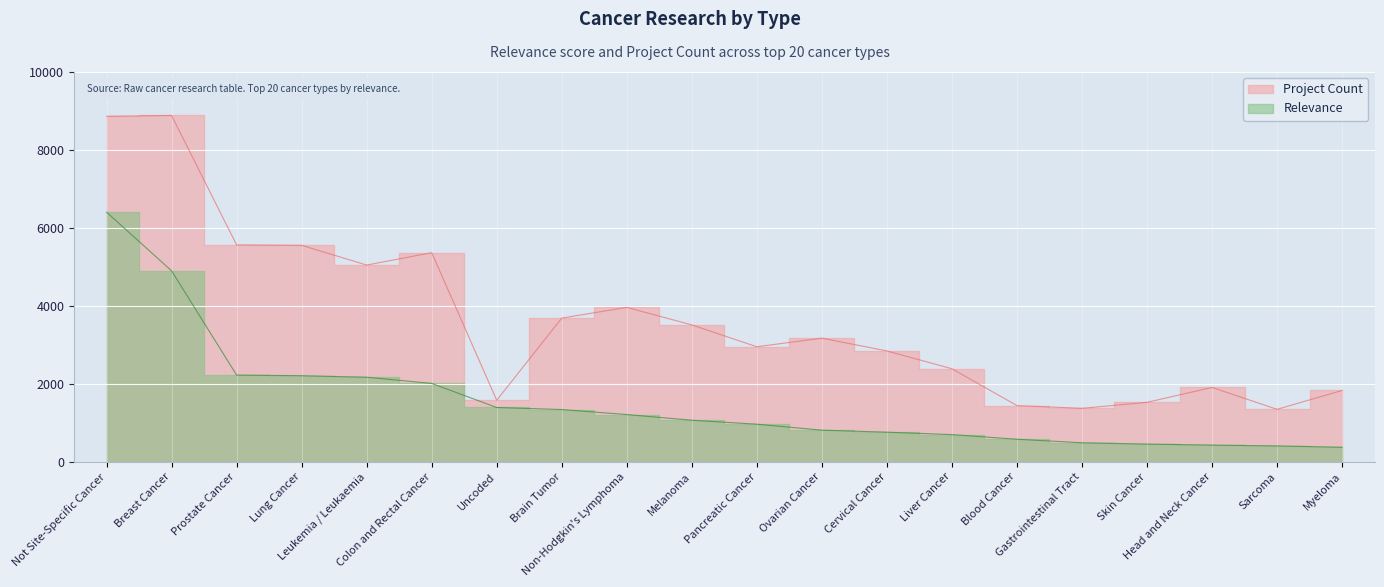

At which label does Project Count first exceed 3171?

Not Site-Specific Cancer